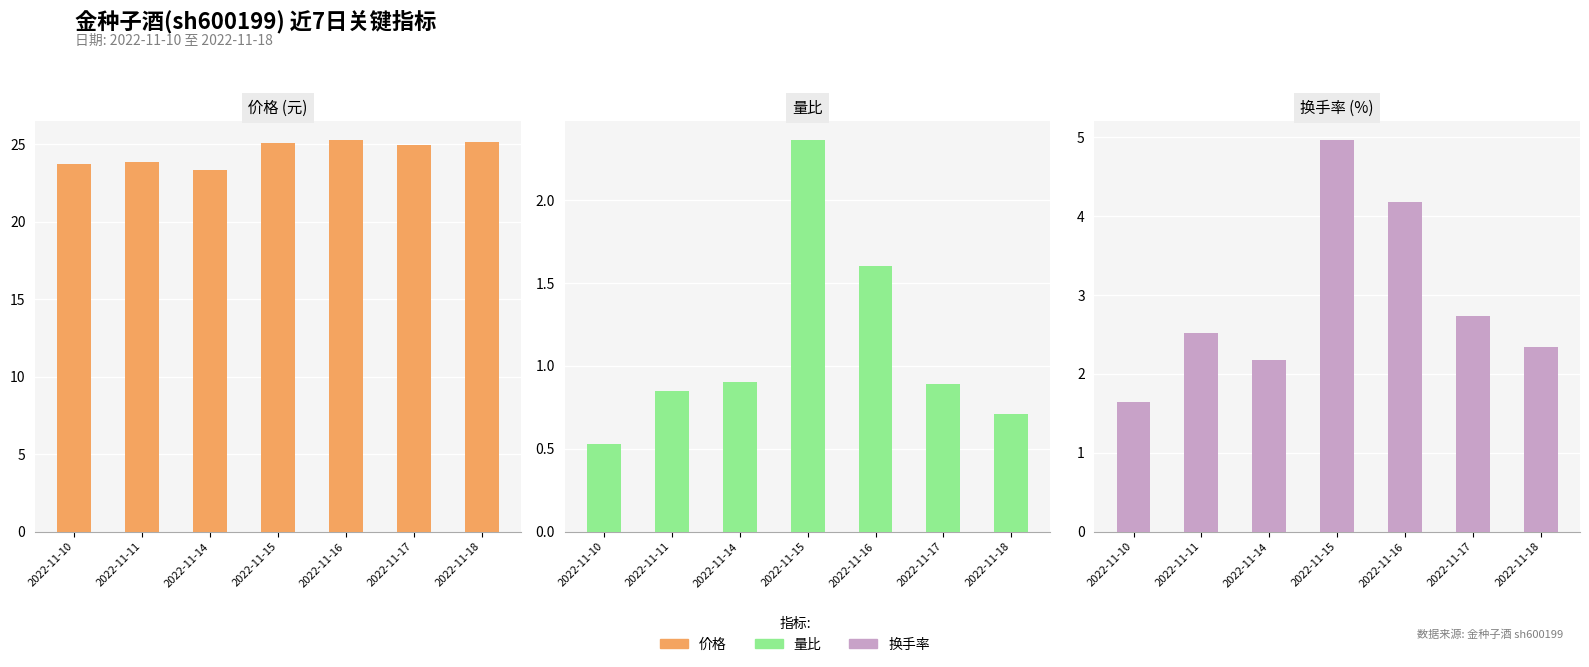

Which series has the largest range (max minus min)?

换手率